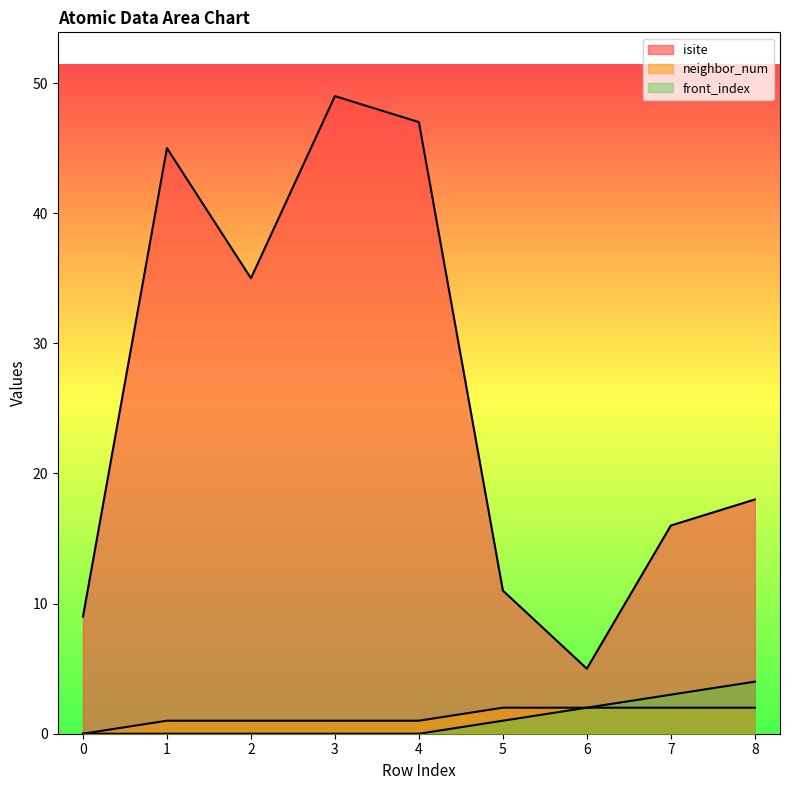

Reading right to left, extract all data points from this chart.

isite: 18	16	5	11	47	49	35	45	9
neighbor_num: 2	2	2	2	1	1	1	1	0
front_index: 4	3	2	1	0	0	0	0	0